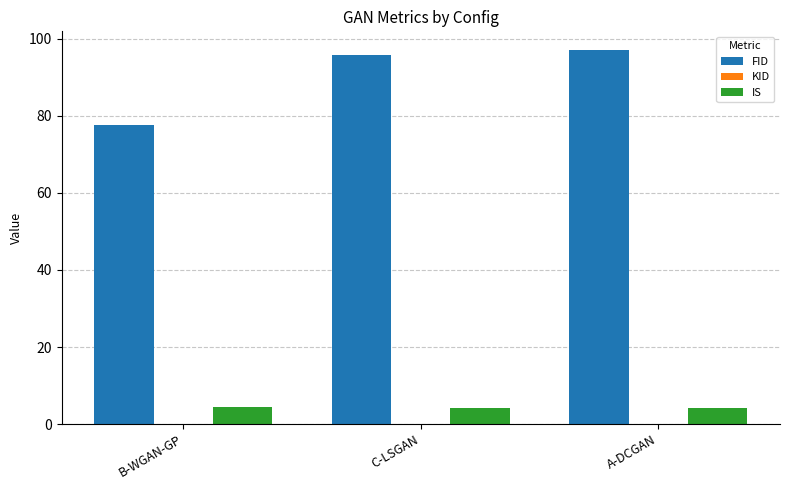

Which series changed the most between B-WGAN-GP and A-DCGAN?

FID